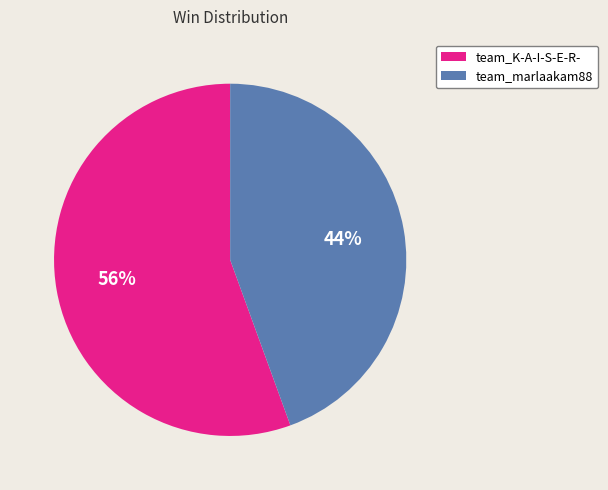

What percentage is the team_K-A-I-S-E-R- slice, to the nearest percent?

56%